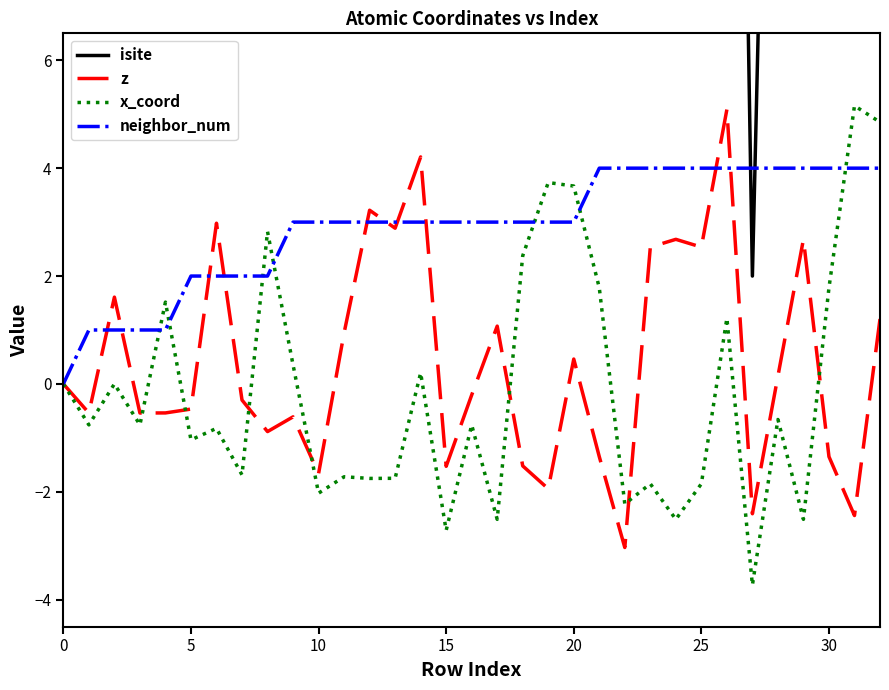

What is the maximum value for neighbor_num?

4.0